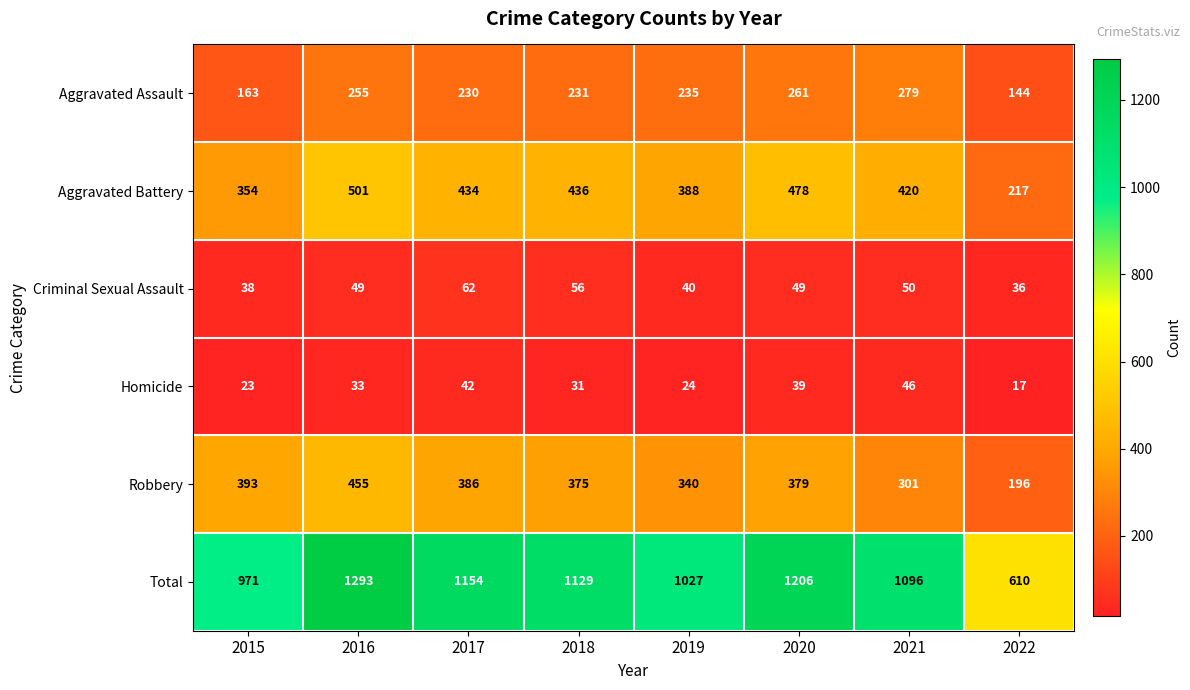

What is the sum of the Robbery values at 2015 and 2018?

768